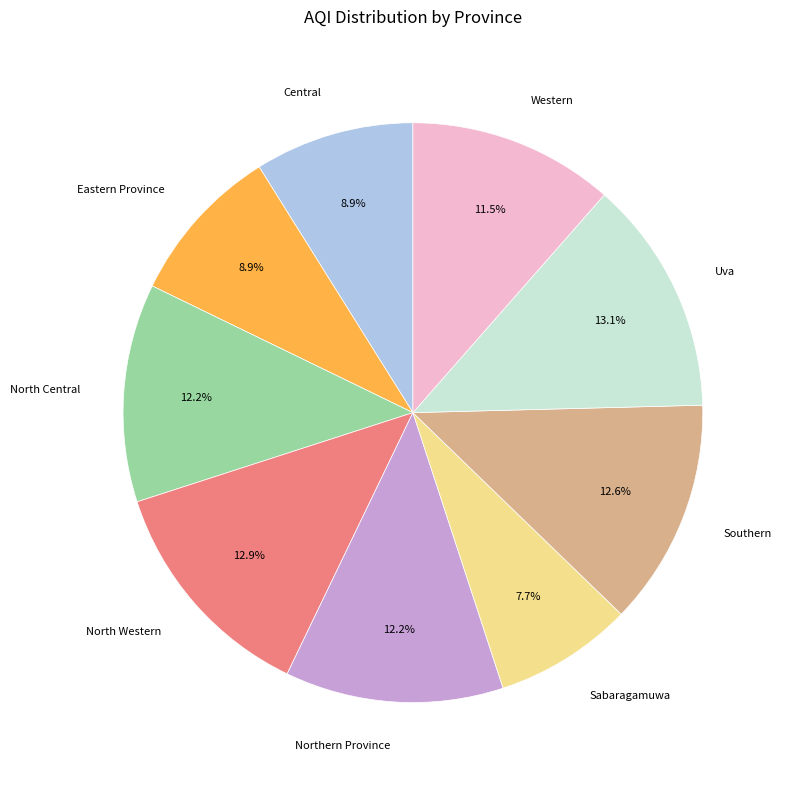

Count the number of slices in the pie.

9